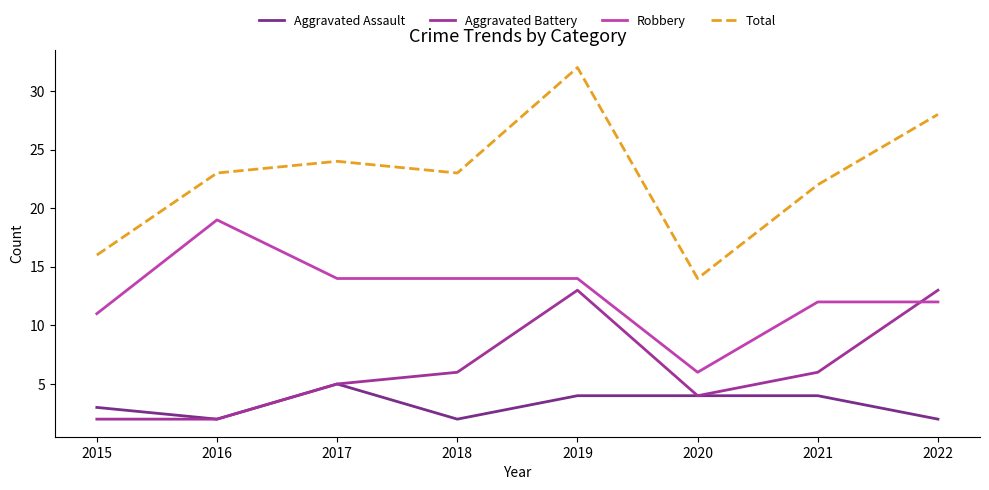

What is the sum of all Robbery values?

102